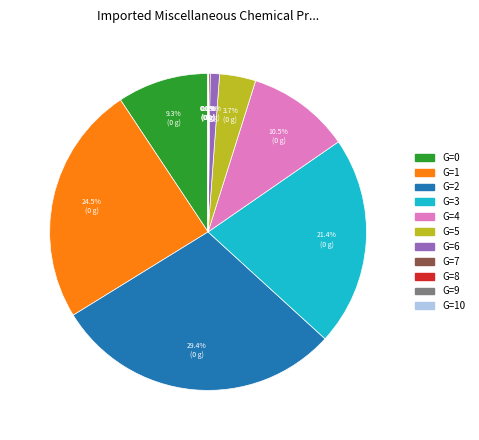

Does any single category account for the majority?

No